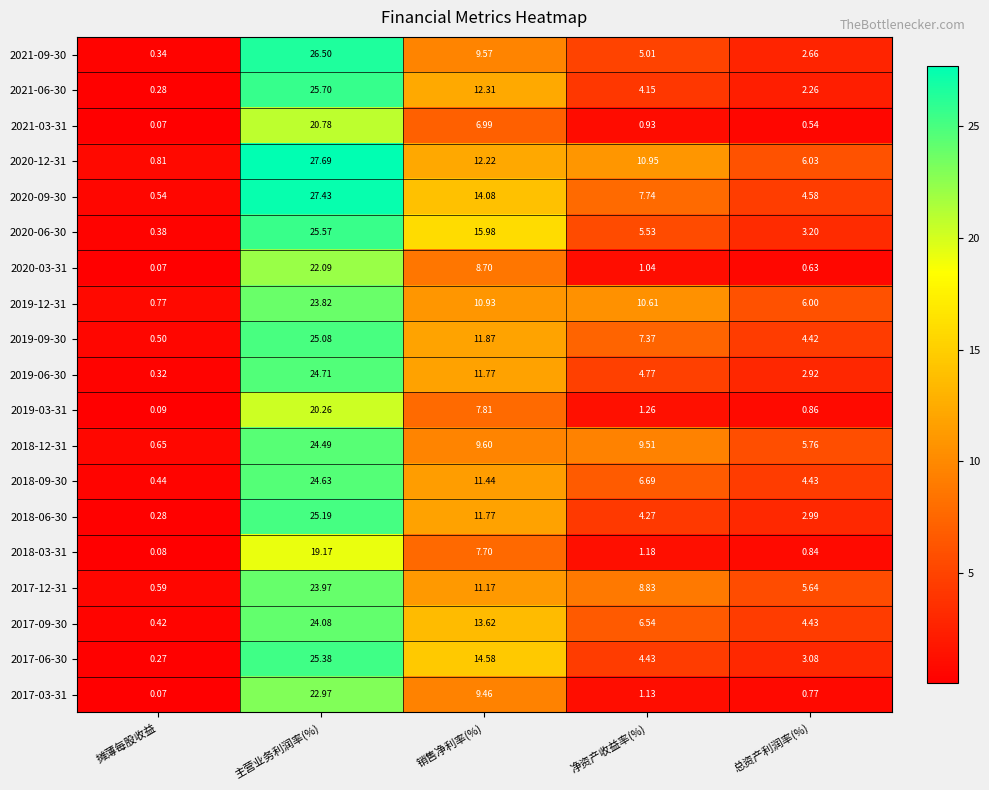

At which label does 2017-12-31 reach its peak?

主营业务利润率(%)